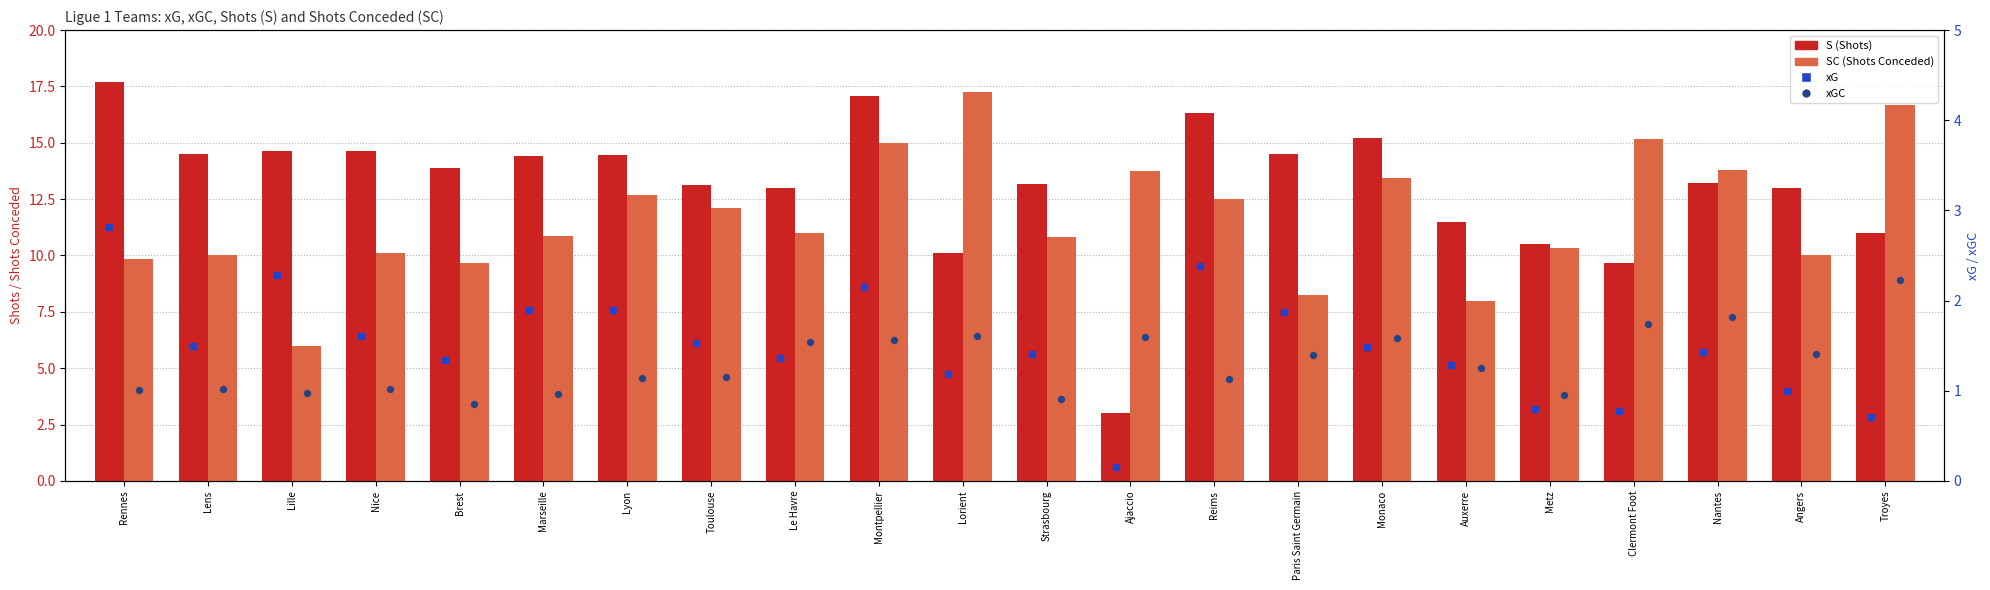

Is the value of S (Shots) at Le Havre greater than the value of xG at Brest?

Yes